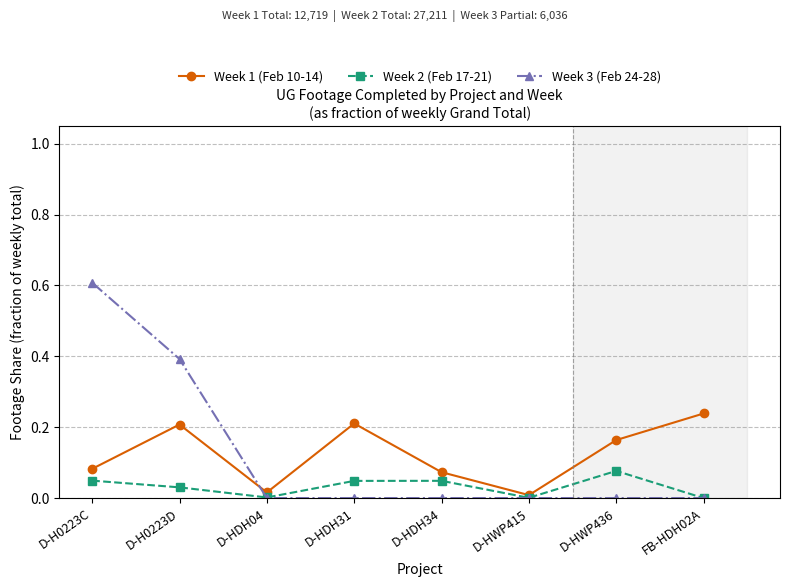

The Week 3 (Feb 24-28) series shows 0.6 at D-H0223C. True or false?

True